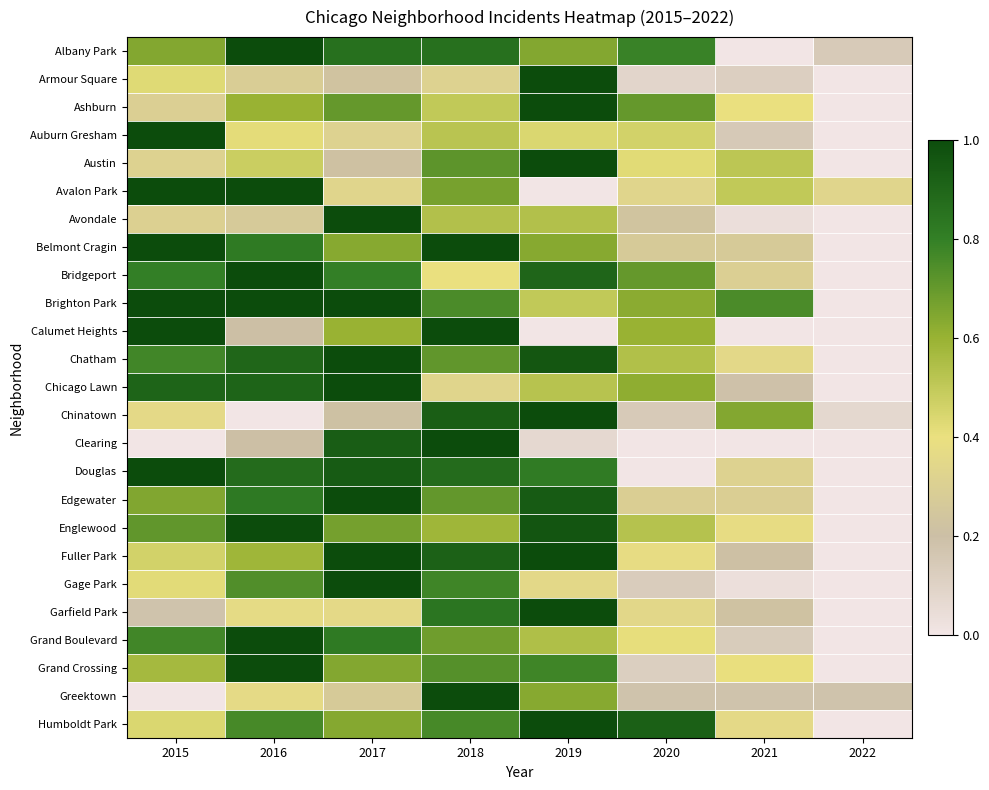

Reading left to right, list all the values displayed in this chart.

Albany Park: 2015=0.6	2016=1.0	2017=0.9	2018=0.9	2019=0.6	2020=0.8	2021=0.0	2022=0.1
Armour Square: 2015=0.4	2016=0.3	2017=0.2	2018=0.3	2019=1.0	2020=0.1	2021=0.1	2022=0.0
Ashburn: 2015=0.3	2016=0.6	2017=0.7	2018=0.5	2019=1.0	2020=0.7	2021=0.4	2022=0.0
Auburn Gresham: 2015=1.0	2016=0.4	2017=0.3	2018=0.5	2019=0.4	2020=0.5	2021=0.1	2022=0.0
Austin: 2015=0.3	2016=0.5	2017=0.2	2018=0.7	2019=1.0	2020=0.4	2021=0.5	2022=0.0
Avalon Park: 2015=1.0	2016=1.0	2017=0.3	2018=0.7	2019=0.0	2020=0.3	2021=0.5	2022=0.3
Avondale: 2015=0.3	2016=0.3	2017=1.0	2018=0.5	2019=0.5	2020=0.2	2021=0.0	2022=0.0
Belmont Cragin: 2015=1.0	2016=0.8	2017=0.6	2018=1.0	2019=0.6	2020=0.3	2021=0.3	2022=0.0
Bridgeport: 2015=0.8	2016=1.0	2017=0.8	2018=0.4	2019=0.9	2020=0.7	2021=0.3	2022=0.0
Brighton Park: 2015=1.0	2016=1.0	2017=1.0	2018=0.8	2019=0.5	2020=0.6	2021=0.8	2022=0.0
Calumet Heights: 2015=1.0	2016=0.2	2017=0.6	2018=1.0	2019=0.0	2020=0.6	2021=0.0	2022=0.0
Chatham: 2015=0.8	2016=0.9	2017=1.0	2018=0.7	2019=1.0	2020=0.5	2021=0.4	2022=0.0
Chicago Lawn: 2015=0.9	2016=0.9	2017=1.0	2018=0.3	2019=0.5	2020=0.6	2021=0.2	2022=0.0
Chinatown: 2015=0.4	2016=0.0	2017=0.2	2018=0.9	2019=1.0	2020=0.1	2021=0.6	2022=0.1
Clearing: 2015=0.0	2016=0.2	2017=0.9	2018=1.0	2019=0.1	2020=0.0	2021=0.0	2022=0.0
Douglas: 2015=1.0	2016=0.9	2017=0.9	2018=0.9	2019=0.8	2020=0.0	2021=0.3	2022=0.0
Edgewater: 2015=0.6	2016=0.8	2017=1.0	2018=0.7	2019=0.9	2020=0.3	2021=0.3	2022=0.0
Englewood: 2015=0.7	2016=1.0	2017=0.7	2018=0.6	2019=1.0	2020=0.5	2021=0.4	2022=0.0
Fuller Park: 2015=0.5	2016=0.6	2017=1.0	2018=0.9	2019=1.0	2020=0.4	2021=0.2	2022=0.0
Gage Park: 2015=0.4	2016=0.7	2017=1.0	2018=0.8	2019=0.4	2020=0.1	2021=0.0	2022=0.0
Garfield Park: 2015=0.2	2016=0.4	2017=0.4	2018=0.8	2019=1.0	2020=0.3	2021=0.2	2022=0.0
Grand Boulevard: 2015=0.8	2016=1.0	2017=0.8	2018=0.7	2019=0.5	2020=0.4	2021=0.1	2022=0.0
Grand Crossing: 2015=0.6	2016=1.0	2017=0.6	2018=0.7	2019=0.8	2020=0.1	2021=0.4	2022=0.0
Greektown: 2015=0.0	2016=0.4	2017=0.3	2018=1.0	2019=0.6	2020=0.2	2021=0.2	2022=0.2
Humboldt Park: 2015=0.4	2016=0.8	2017=0.6	2018=0.8	2019=1.0	2020=0.9	2021=0.4	2022=0.0